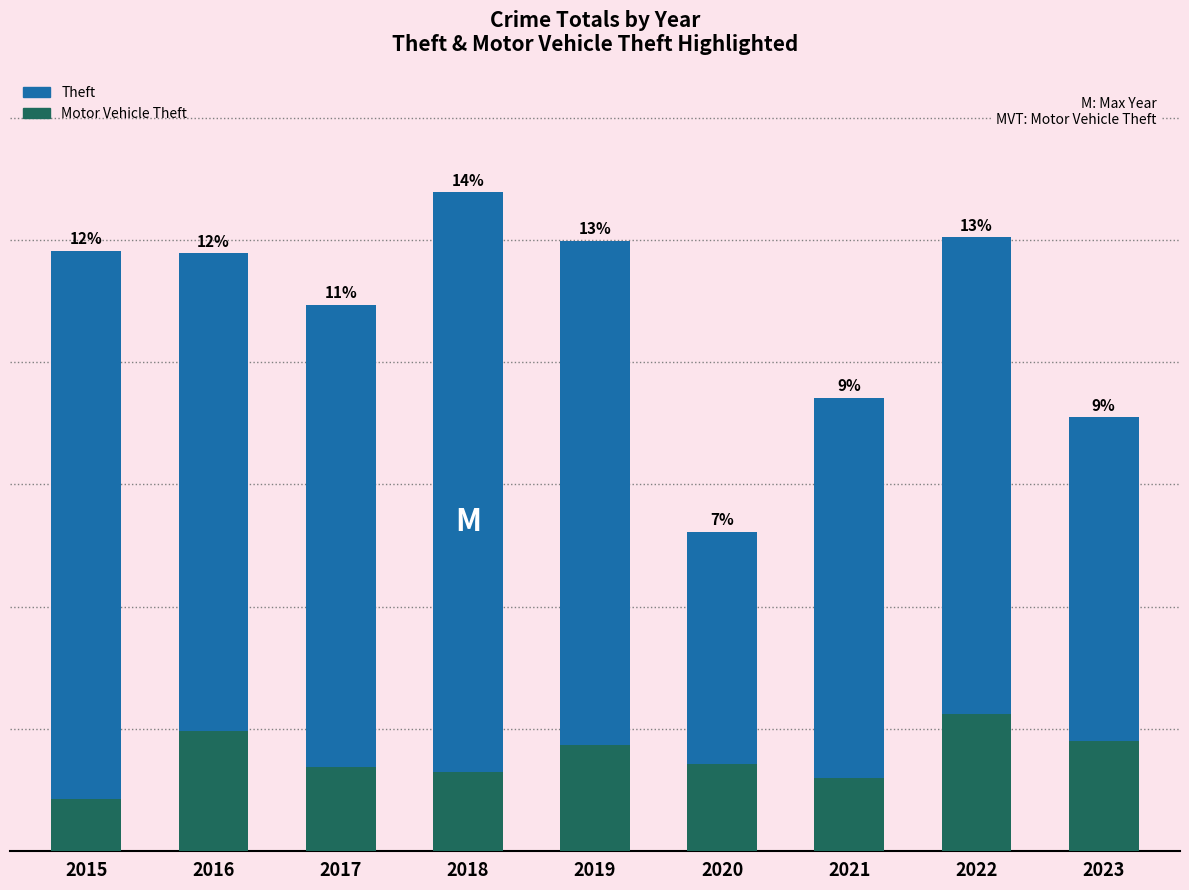

What is the sum of all Theft values?

3954